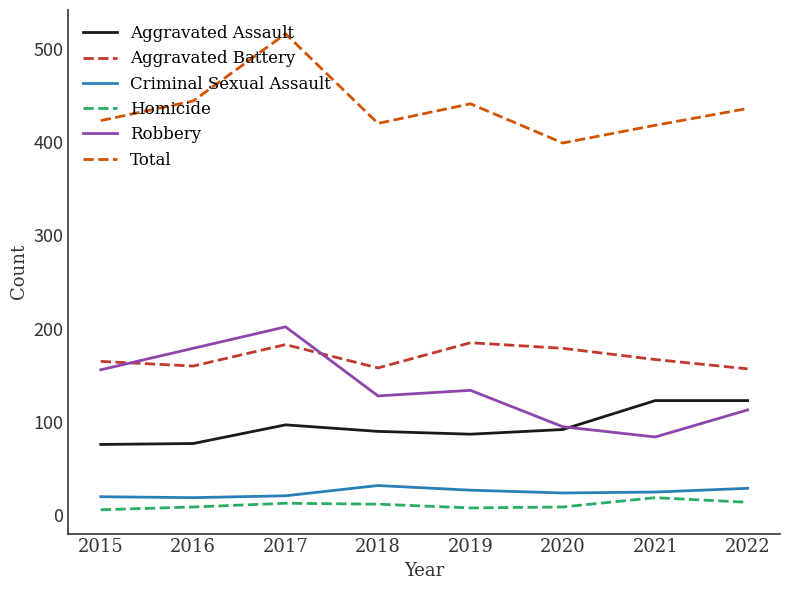

How many distinct data groups are displayed?

6